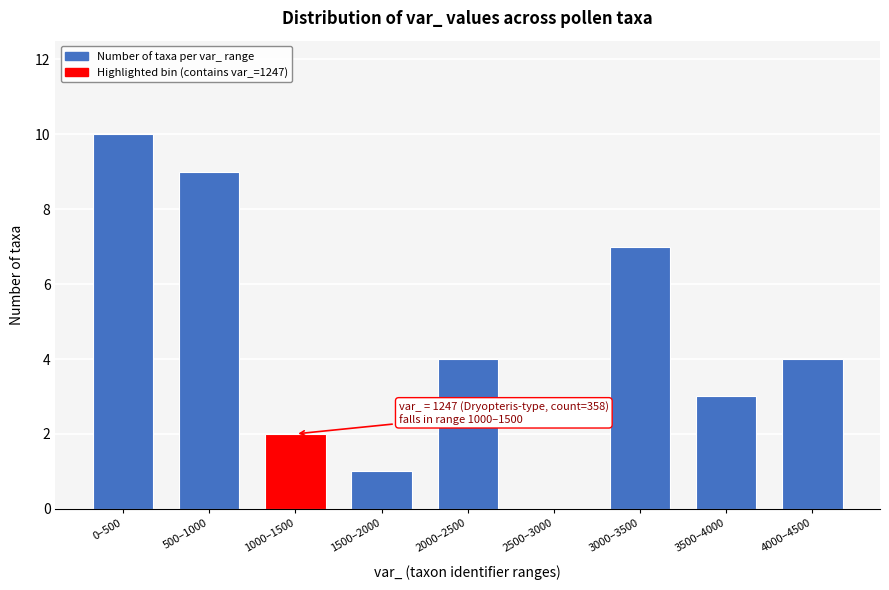

Reading left to right, transcribe all the data shown in this chart.

0–500=10	500–1000=9	1000–1500=2	1500–2000=1	2000–2500=4	2500–3000=0	3000–3500=7	3500–4000=3	4000–4500=4